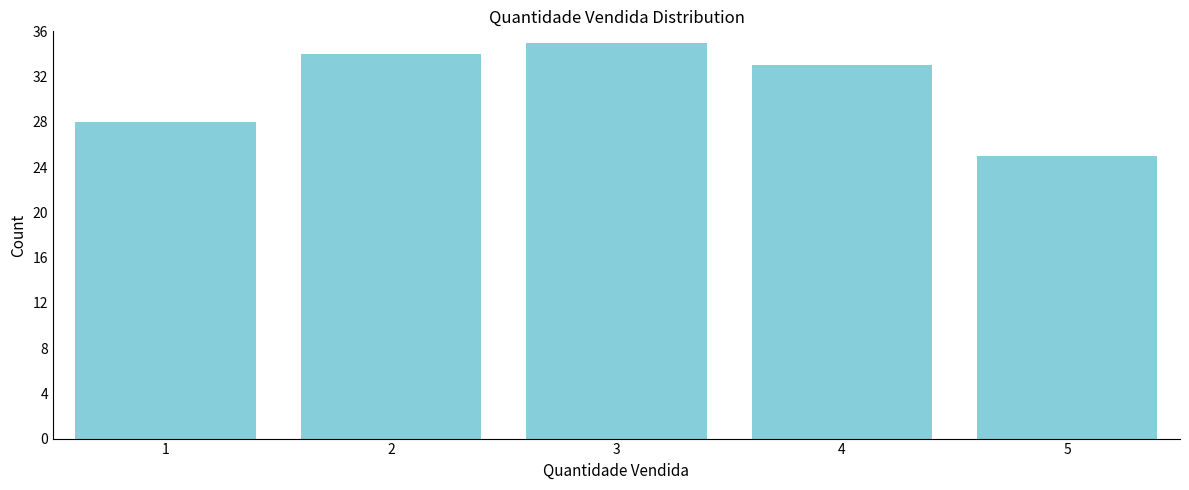

Reading right to left, list all the values displayed in this chart.

5=25	4=33	3=35	2=34	1=28